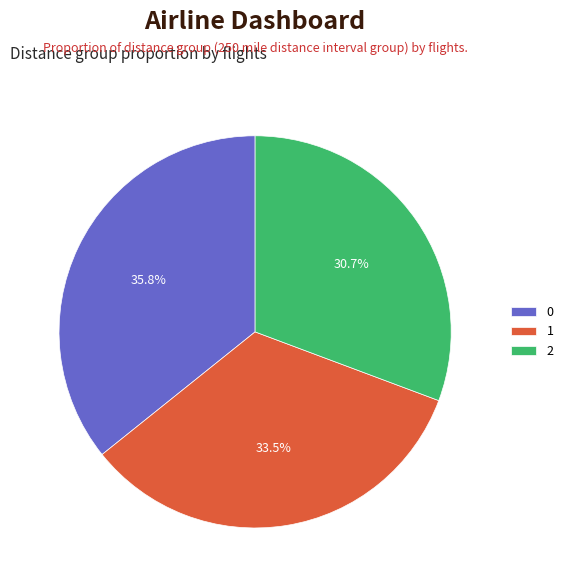

To the nearest percent, what is the average slice percentage?

33%